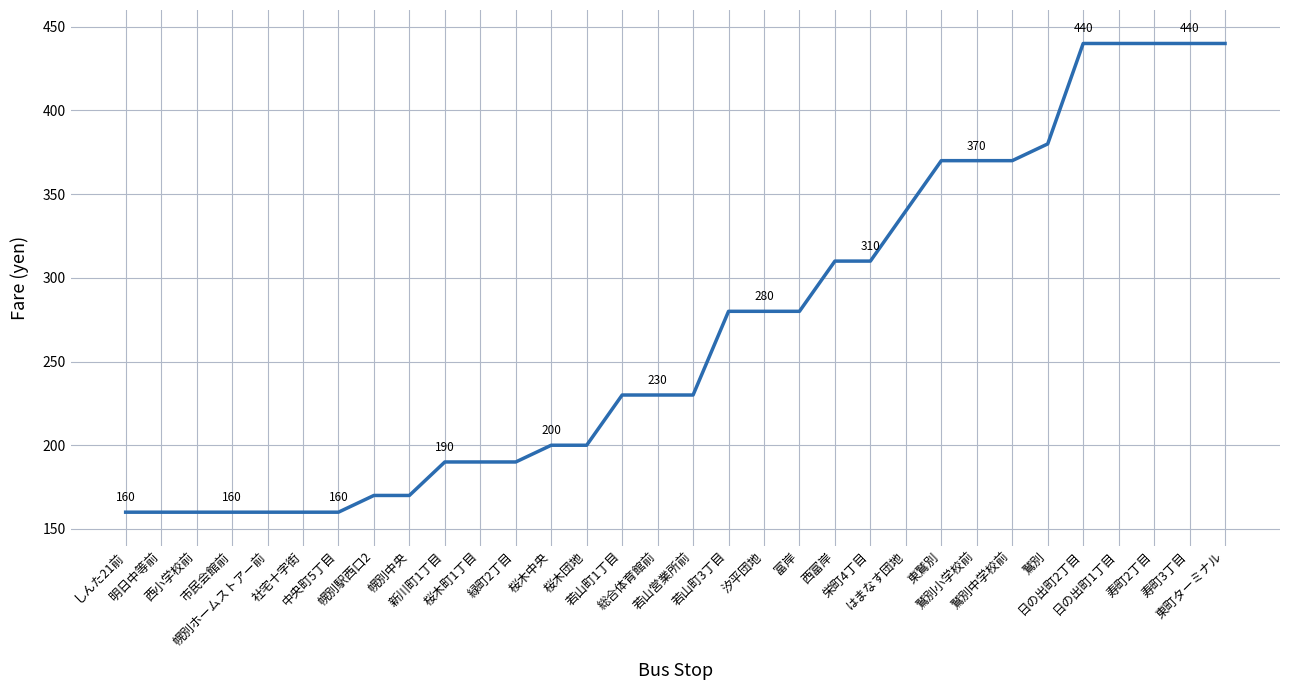

What is the smallest value displayed?

160